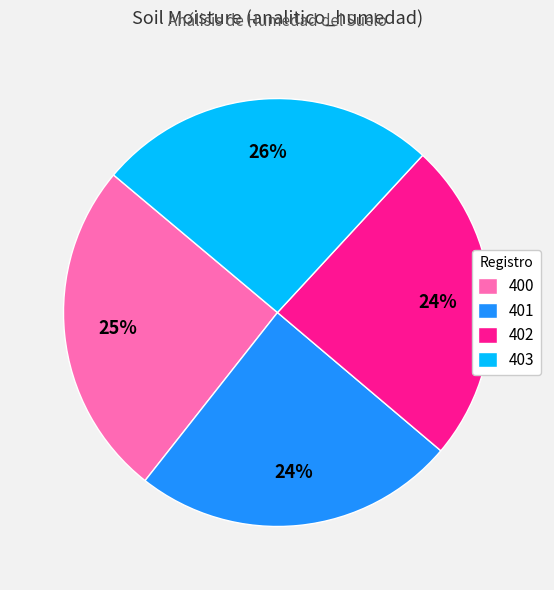

Is it true that 403 is 40% of the pie?

False